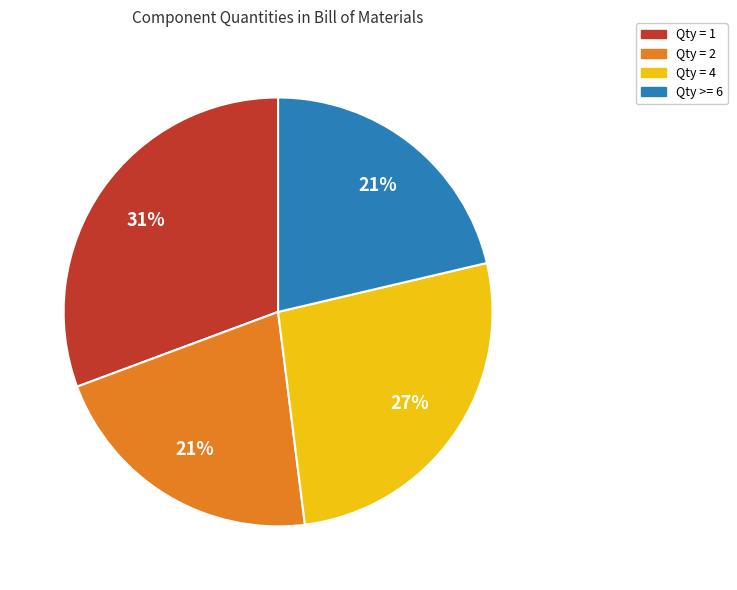

To the nearest percent, what is the average slice percentage?

25%